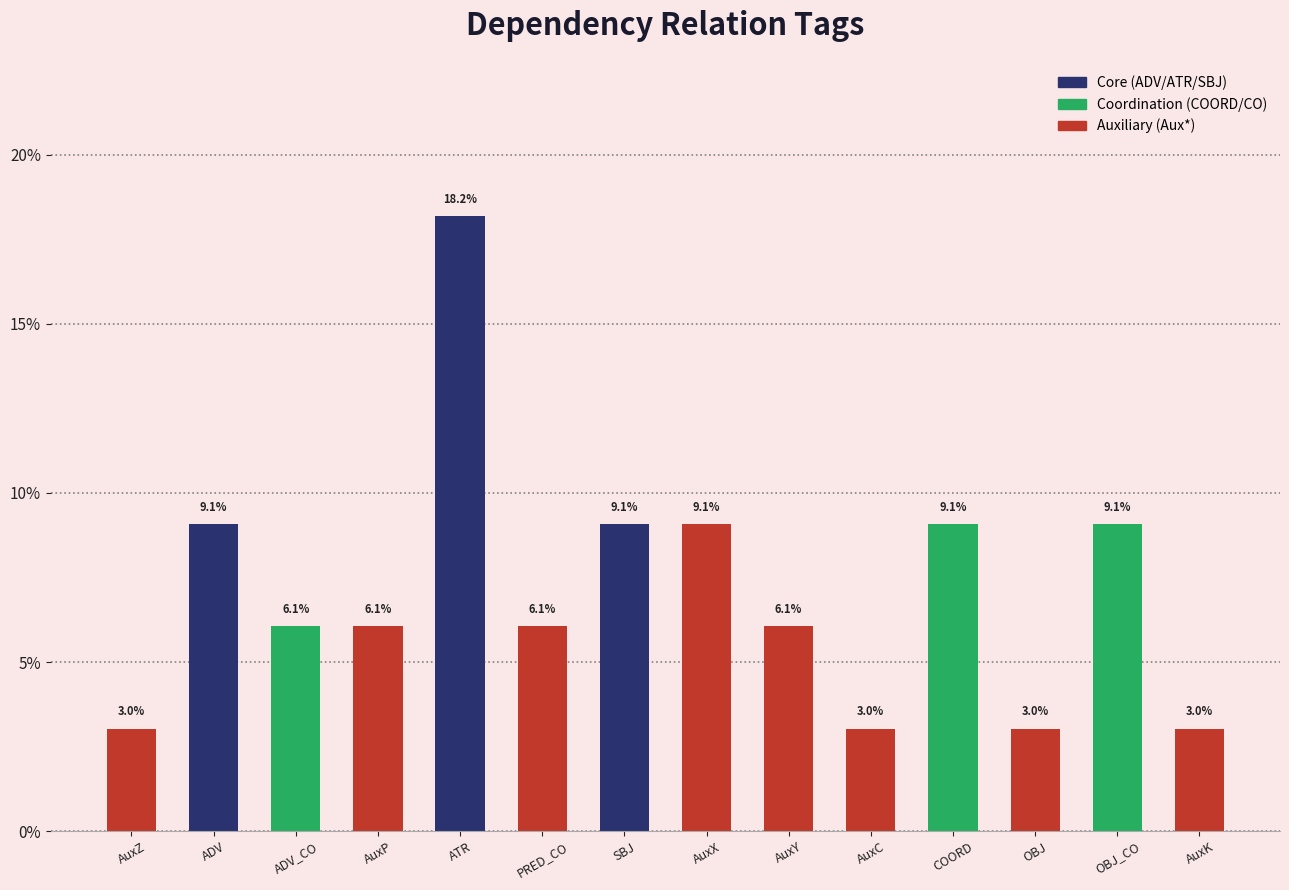

What is the sum of all values?

1.0